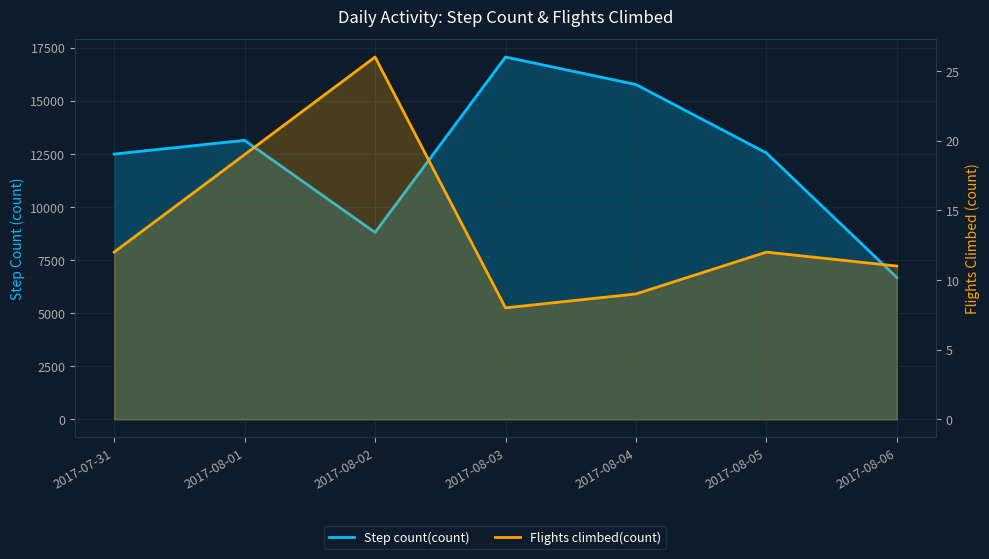

How many interior local peaks does the Step count(count) series have?

2